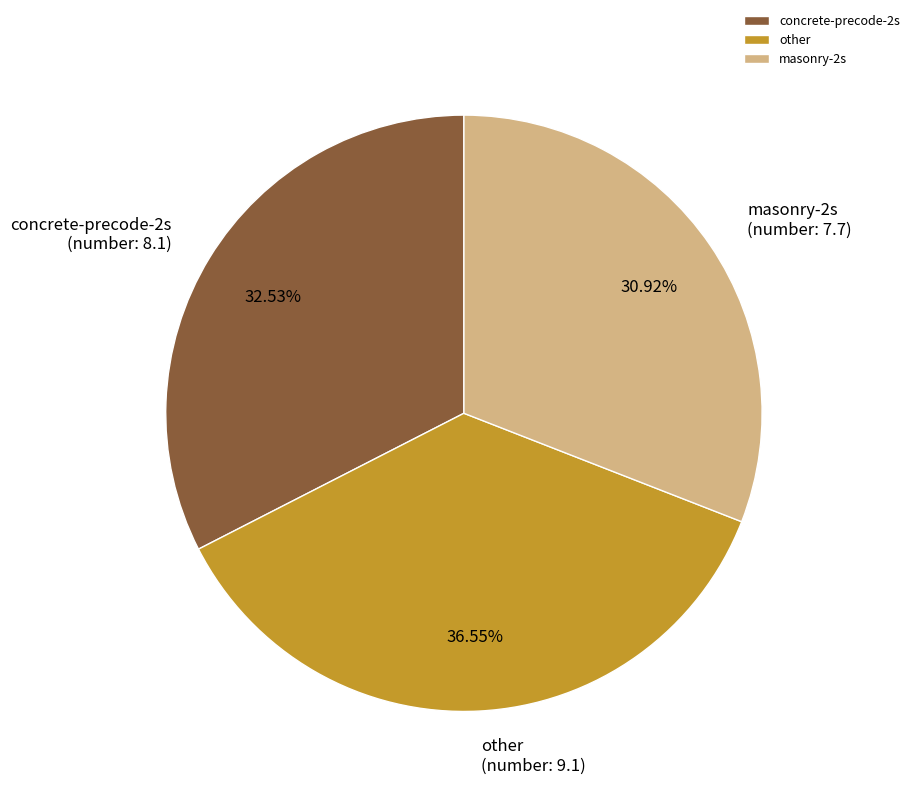

Combined, do masonry-2s and concrete-precode-2s account for over 50%?

Yes